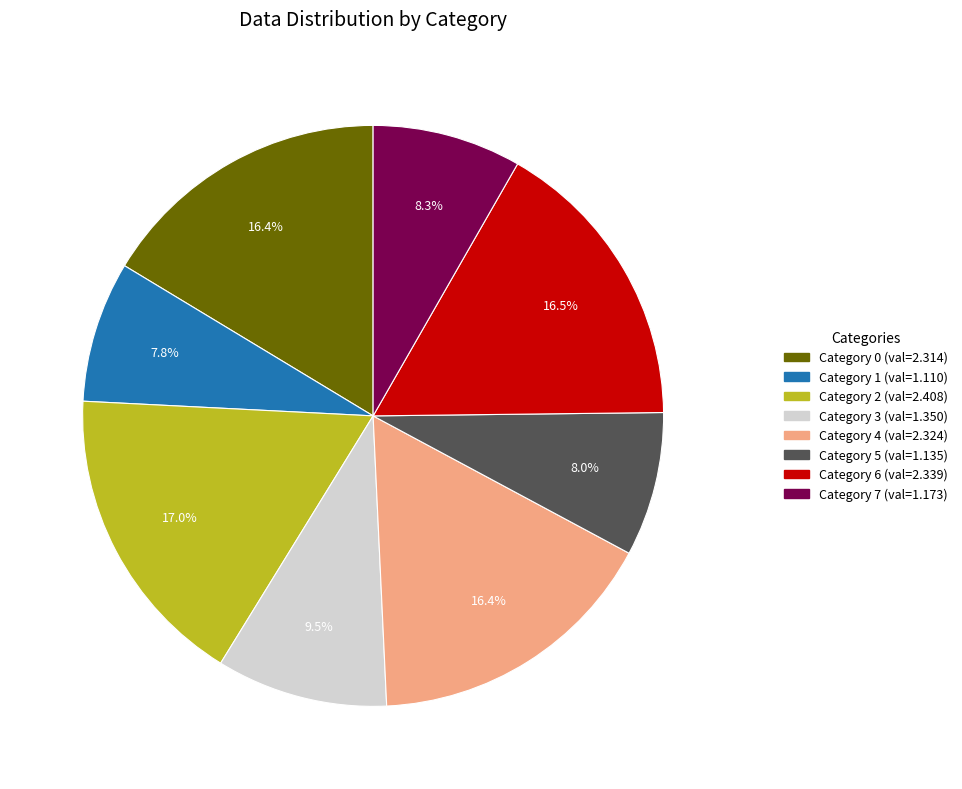

Is there a majority slice in this chart?

No